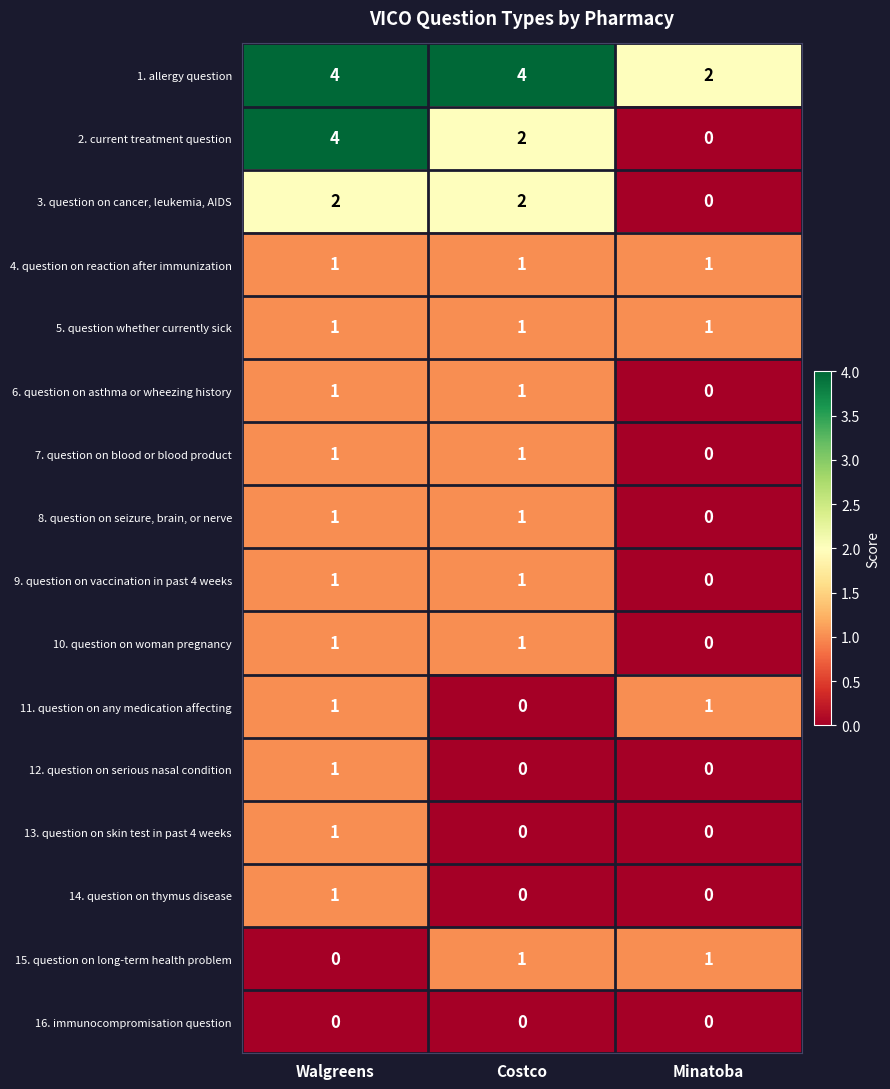

What is the spread (max minus min) of values at Costco?

4